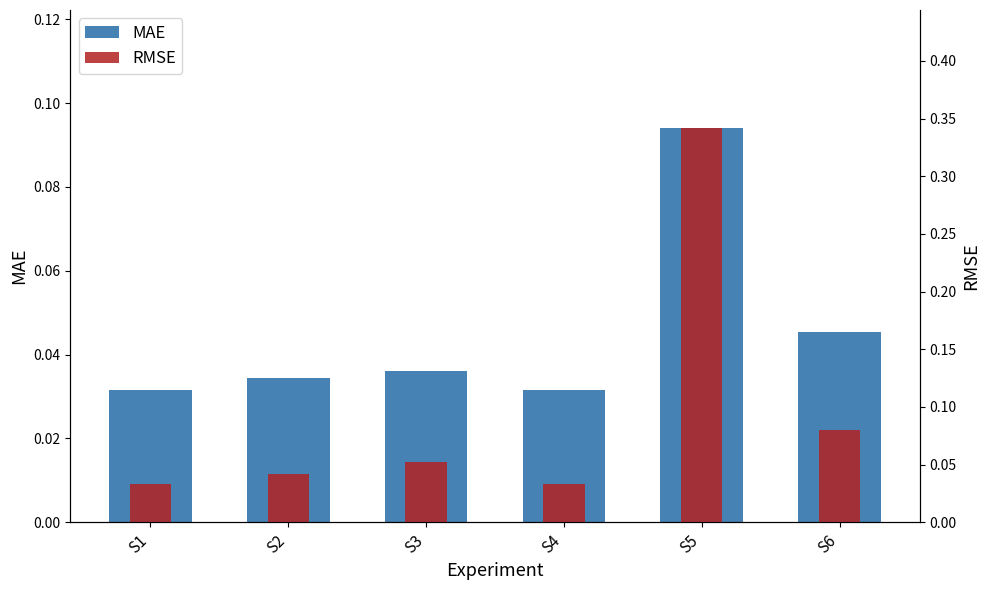

How many bars are there in total?

12